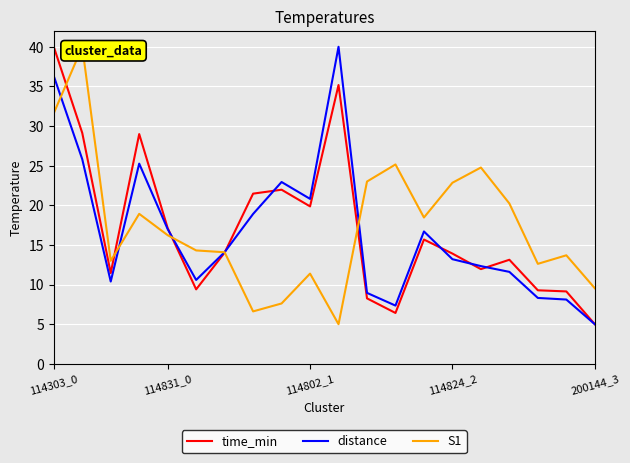

True or false: distance and S1 cross at least once.

True